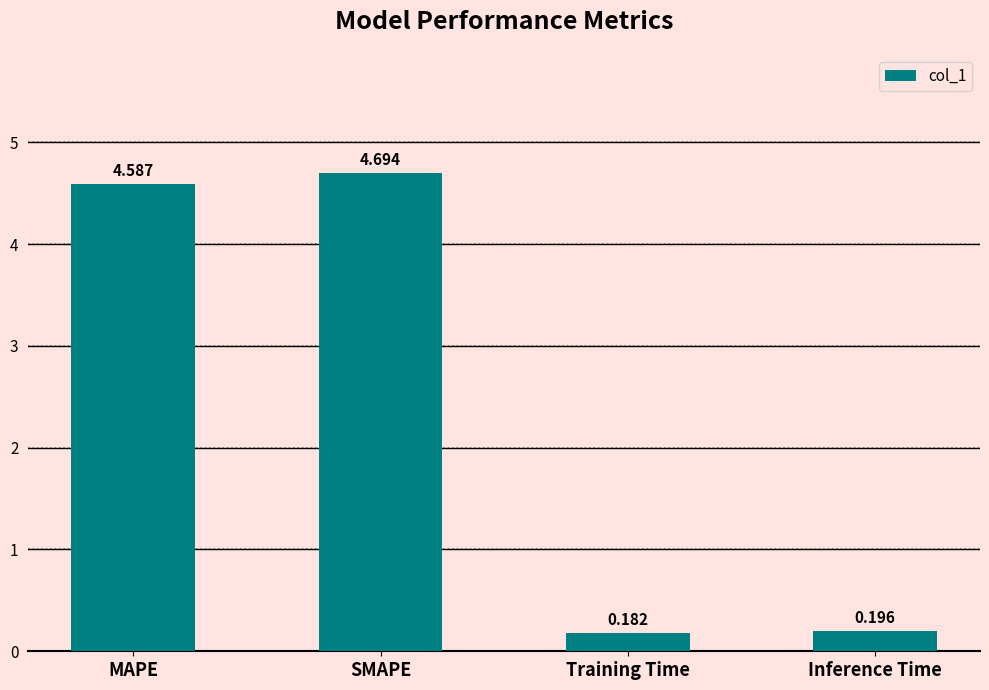

List the labels in order of value, smallest first.

Training Time, Inference Time, MAPE, SMAPE